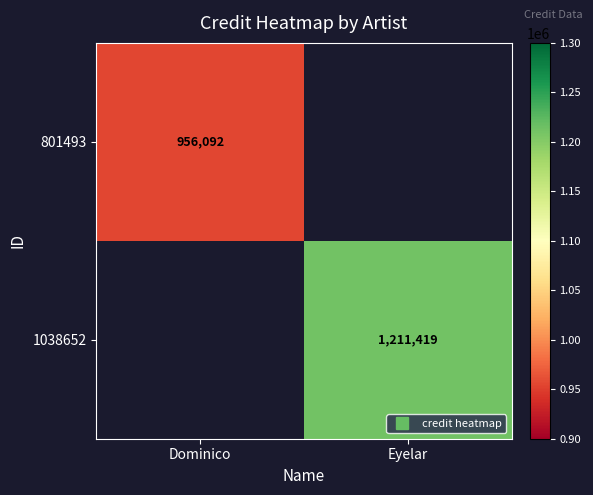

How many series are shown in this chart?

2